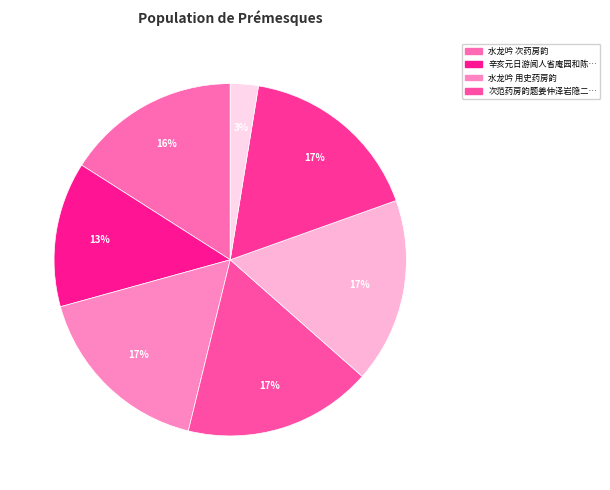

How many slices are in this pie chart?

7